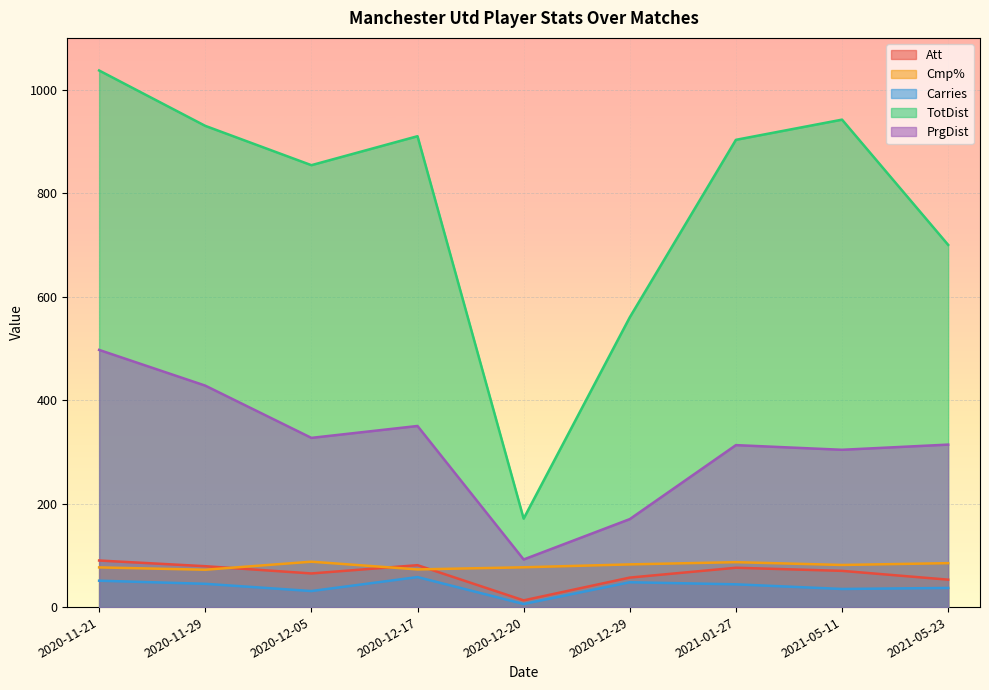

Is it true that Cmp% equals 72.2 at 2020-11-29?

True